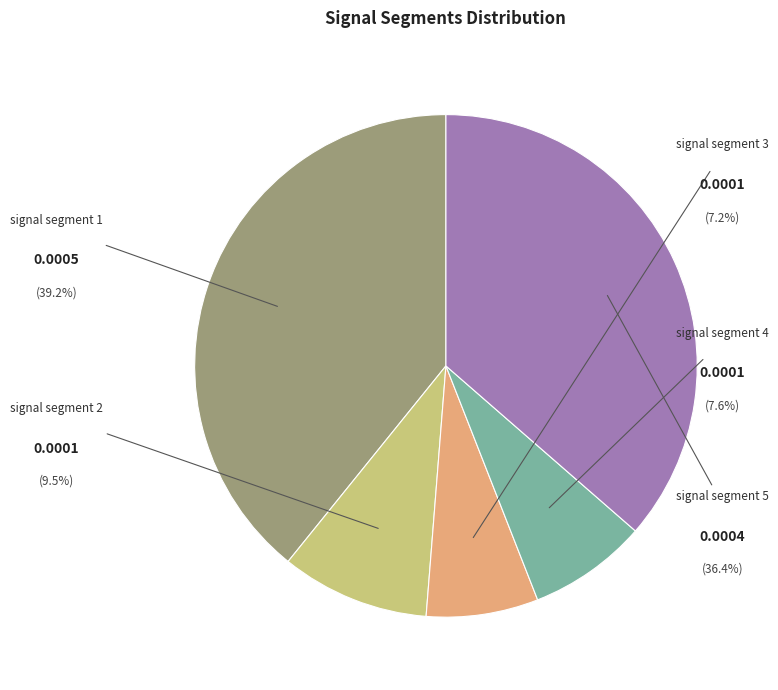

Between signal segment 2 and signal segment 1, which is larger?

signal segment 1